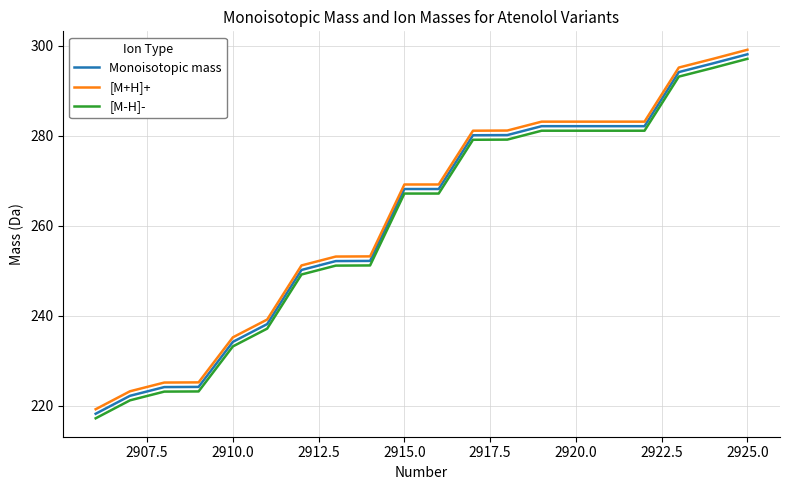

What is the difference between the maximum and minimum values in the [M-H]- series?

80.0